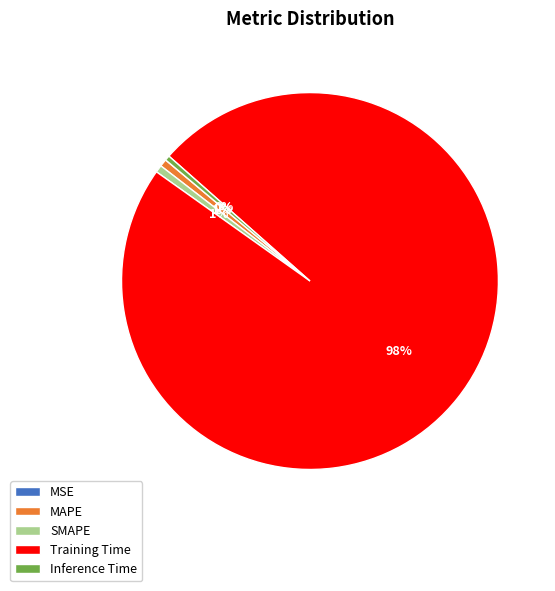

Which category has the biggest portion of the pie?

Training Time